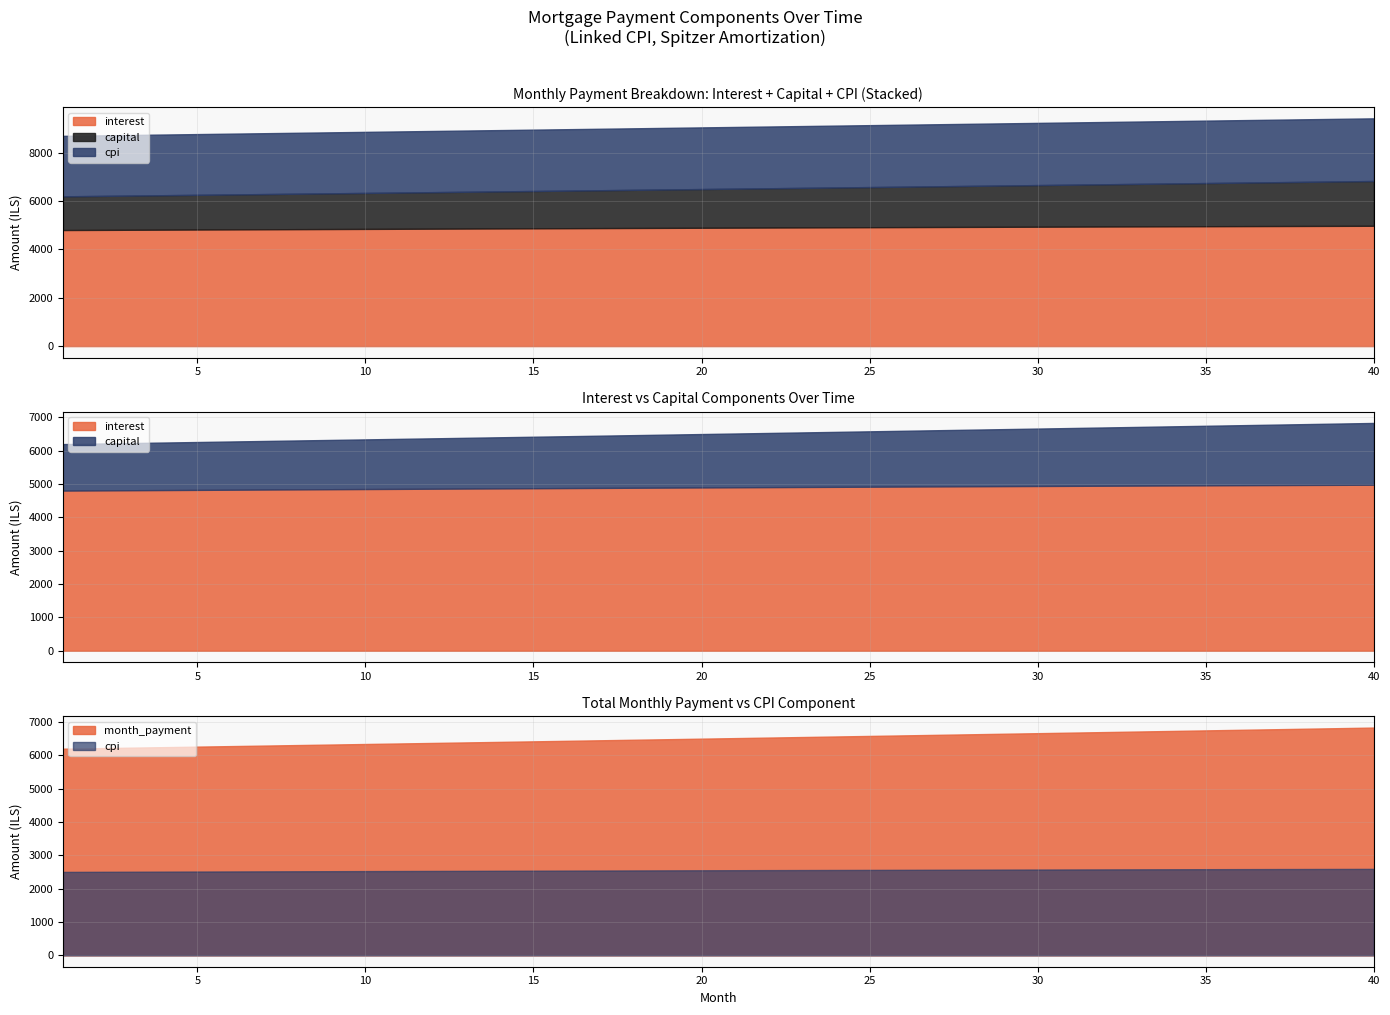

Reading right to left, transcribe all the data shown in this chart.

interest: 4979.8	4976.2	4972.6	4968.8	4965.1	4961.3	4957.4	4953.5	4949.5	4945.4	4941.4	4937.2	4933.1	4928.8	4924.6	4920.2	4915.9	4911.5	4907.0	4902.5	4897.9	4893.4	4888.7	4884.0	4879.3	4874.5	4869.7	4864.9	4860.0	4855.1	4850.1	4845.1	4840.0	4834.9	4829.8	4824.7	4819.5	4814.2	4809.0	4803.6
capital: 1852.8	1839.4	1826.1	1812.8	1799.7	1786.6	1773.7	1760.8	1748.0	1735.4	1722.8	1710.3	1697.9	1685.6	1673.4	1661.2	1649.2	1637.2	1625.3	1613.6	1601.9	1590.2	1578.7	1567.3	1555.9	1544.6	1533.4	1522.3	1511.3	1500.3	1489.4	1478.6	1467.9	1457.3	1446.7	1436.2	1425.8	1415.5	1405.2	1395.0
cpi: 2593.5	2591.7	2589.8	2587.9	2586.0	2584.0	2582.0	2580.0	2578.0	2575.9	2573.8	2571.7	2569.5	2567.4	2565.2	2562.9	2560.7	2558.4	2556.1	2553.8	2551.4	2549.1	2546.7	2544.3	2541.8	2539.4	2536.9	2534.4	2531.9	2529.3	2526.8	2524.2	2521.6	2518.9	2516.3	2513.6	2510.9	2508.2	2505.5	2502.8
month_payment: 6832.6	6815.6	6798.6	6781.7	6764.7	6747.9	6731.0	6714.3	6697.5	6680.8	6664.1	6647.5	6631.0	6614.4	6597.9	6581.5	6565.1	6548.7	6532.4	6516.1	6499.8	6483.6	6467.4	6451.3	6435.2	6419.2	6403.2	6387.2	6371.3	6355.4	6339.5	6323.7	6308.0	6292.2	6276.5	6260.9	6245.3	6229.7	6214.2	6198.7